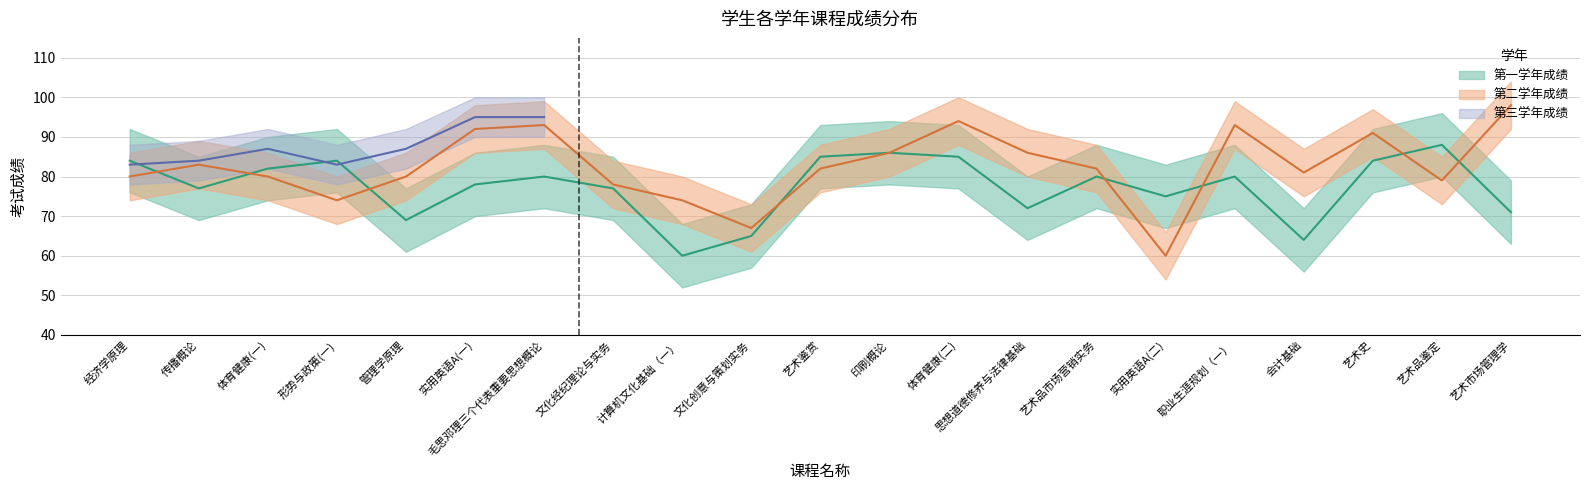

How many intersections are there between 第二学年成绩 and 第一学年成绩?

8